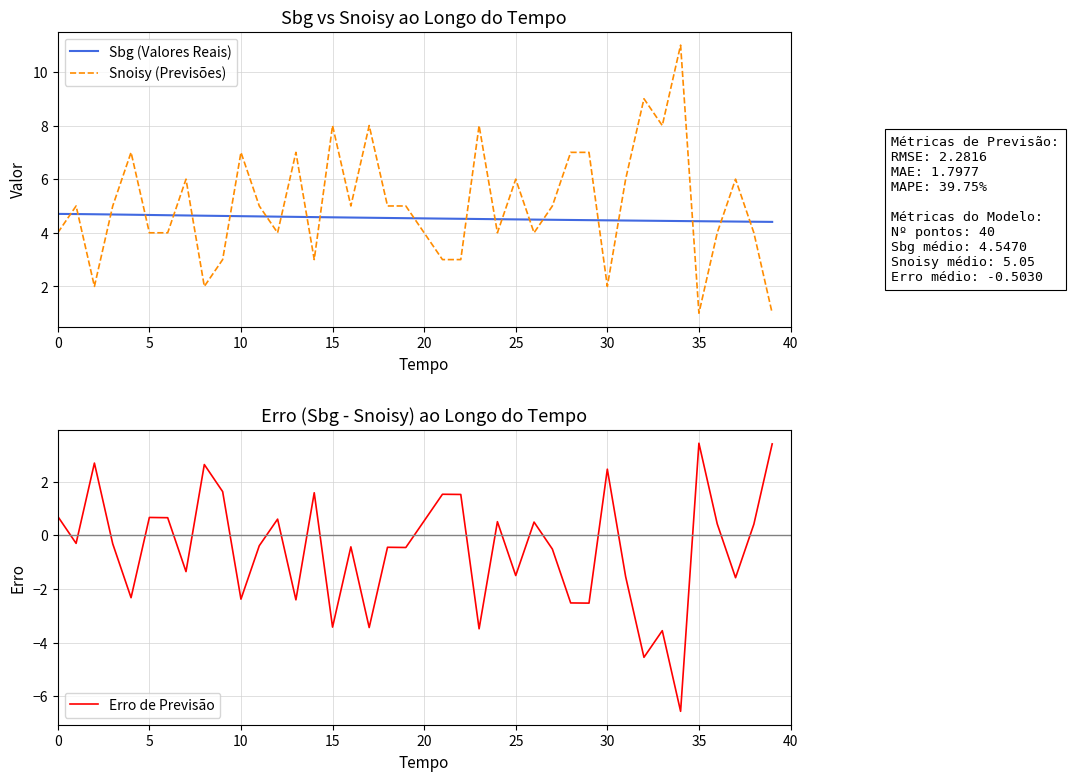

Reading right to left, list all the values displayed in this chart.

Sbg (Valores Reais): 4.4	4.4	4.4	4.4	4.4	4.4	4.4	4.5	4.5	4.5	4.5	4.5	4.5	4.5	4.5	4.5	4.5	4.5	4.5	4.5	4.5	4.6	4.6	4.6	4.6	4.6	4.6	4.6	4.6	4.6	4.6	4.6	4.6	4.7	4.7	4.7	4.7	4.7	4.7	4.7
Snoisy (Previsões): 1.0	4.0	6.0	4.0	1.0	11.0	8.0	9.0	6.0	2.0	7.0	7.0	5.0	4.0	6.0	4.0	8.0	3.0	3.0	4.0	5.0	5.0	8.0	5.0	8.0	3.0	7.0	4.0	5.0	7.0	3.0	2.0	6.0	4.0	4.0	7.0	5.0	2.0	5.0	4.0
Erro de Previsão: 3.4	0.4	-1.6	0.4	3.4	-6.6	-3.6	-4.5	-1.5	2.5	-2.5	-2.5	-0.5	0.5	-1.5	0.5	-3.5	1.5	1.5	0.5	-0.5	-0.4	-3.4	-0.4	-3.4	1.6	-2.4	0.6	-0.4	-2.4	1.6	2.6	-1.4	0.7	0.7	-2.3	-0.3	2.7	-0.3	0.7